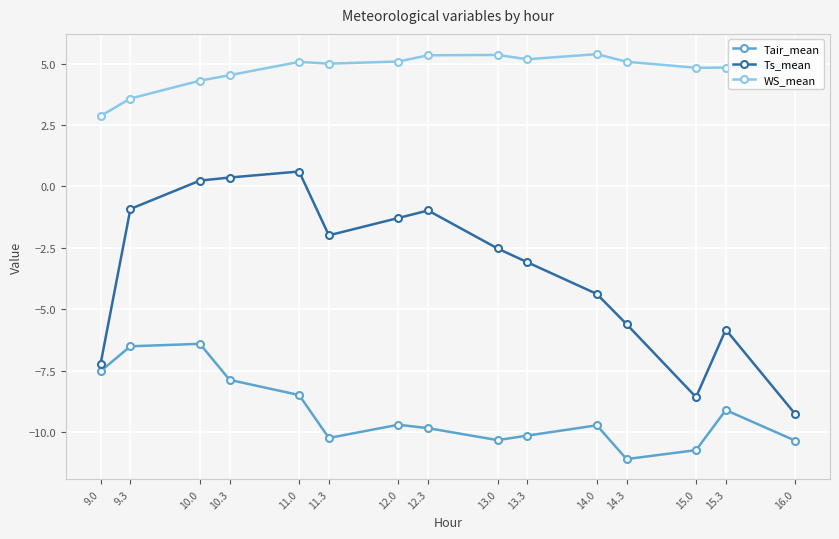

What position from the left is 10.0?

3